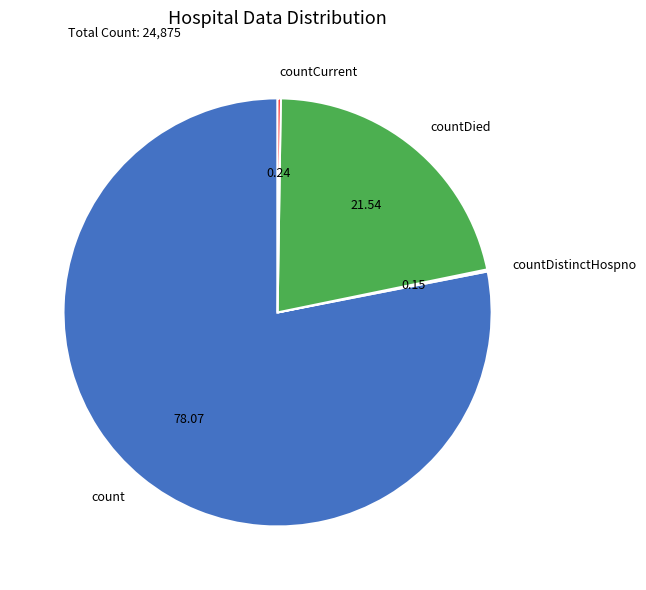

Which has a higher value, countDied or count?

count